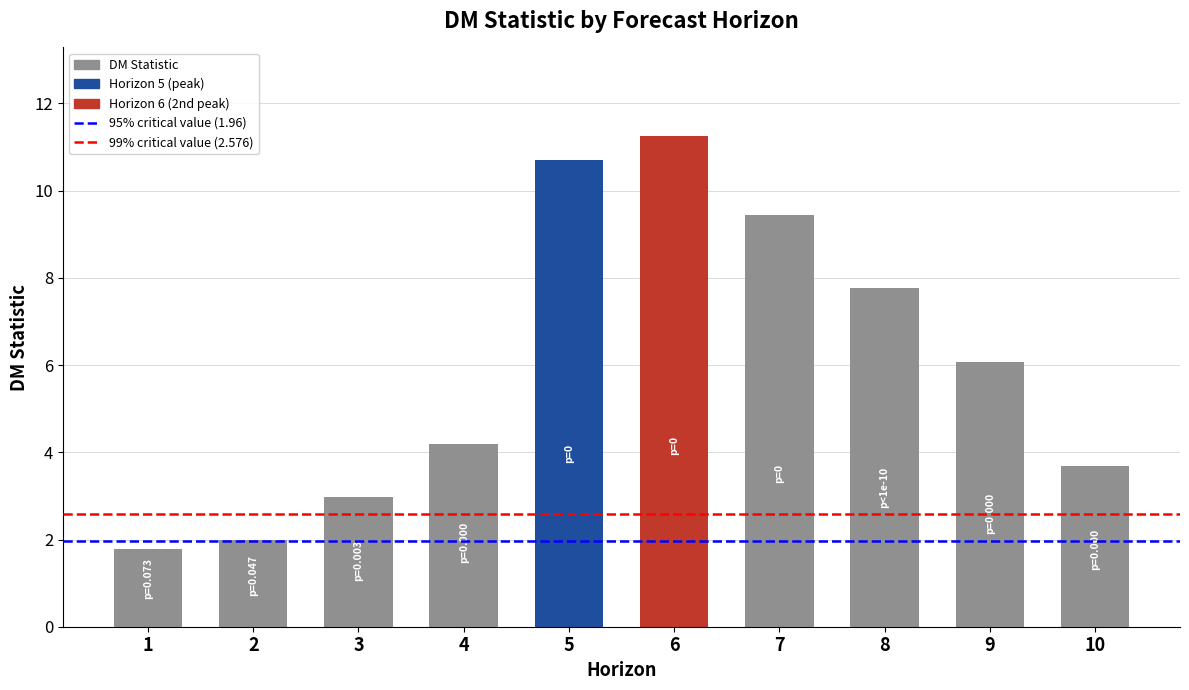

How many bars are there in total?

10